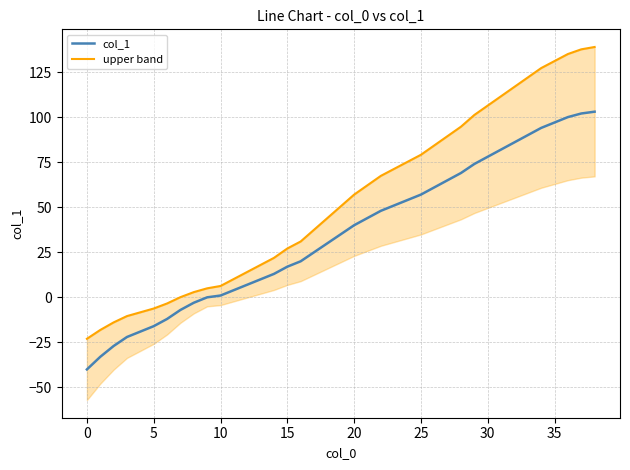

Is the value of upper band at 34 greater than the value of col_1 at 26?

Yes